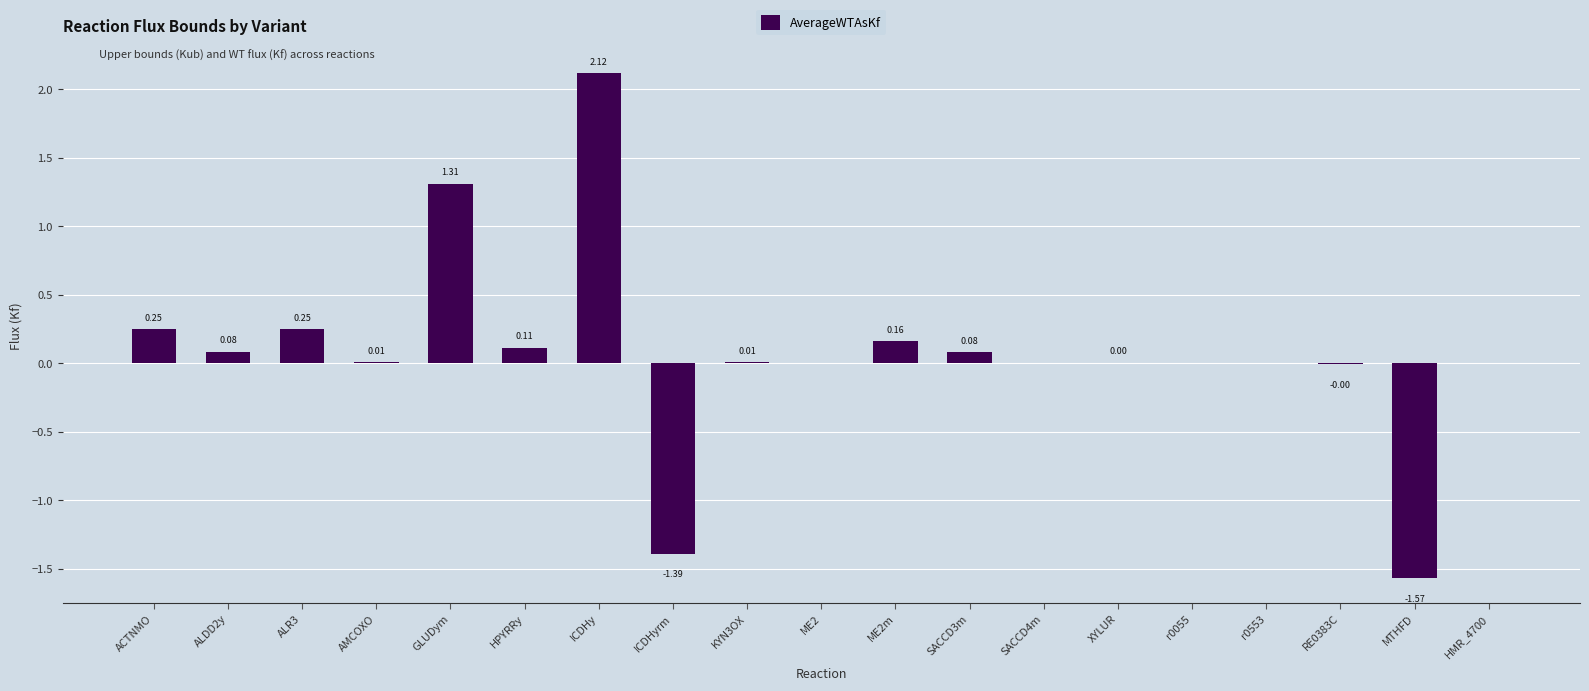

Which category has the highest value across all series?

ICDHy